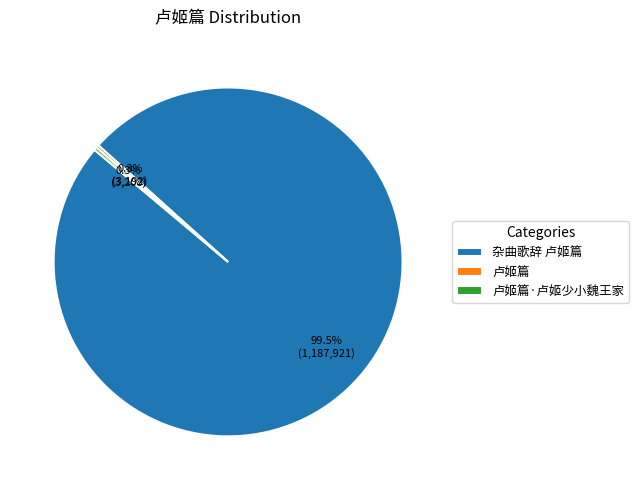

Is there any slice that represents more than half of the pie?

Yes